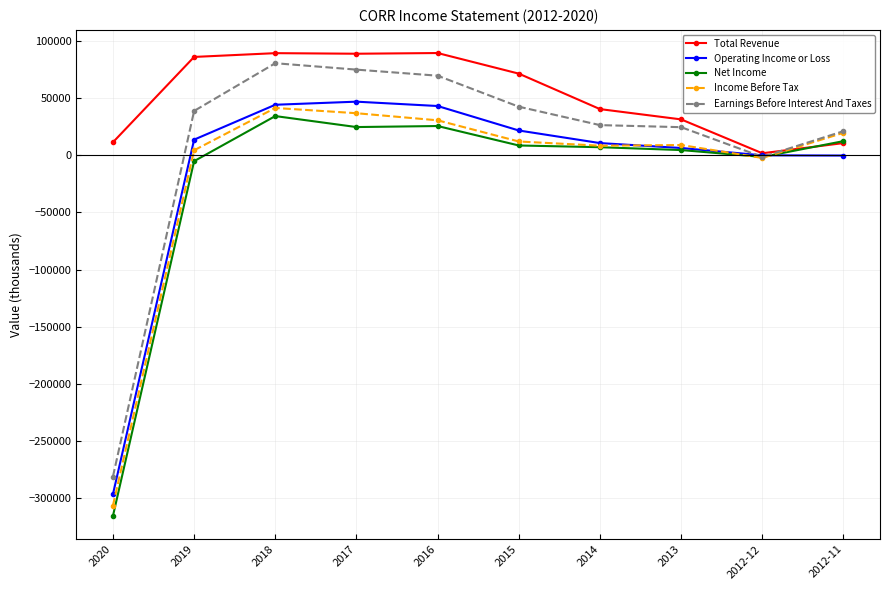

What is the value of the Operating Income or Loss point at the 1st from the left?

-296300